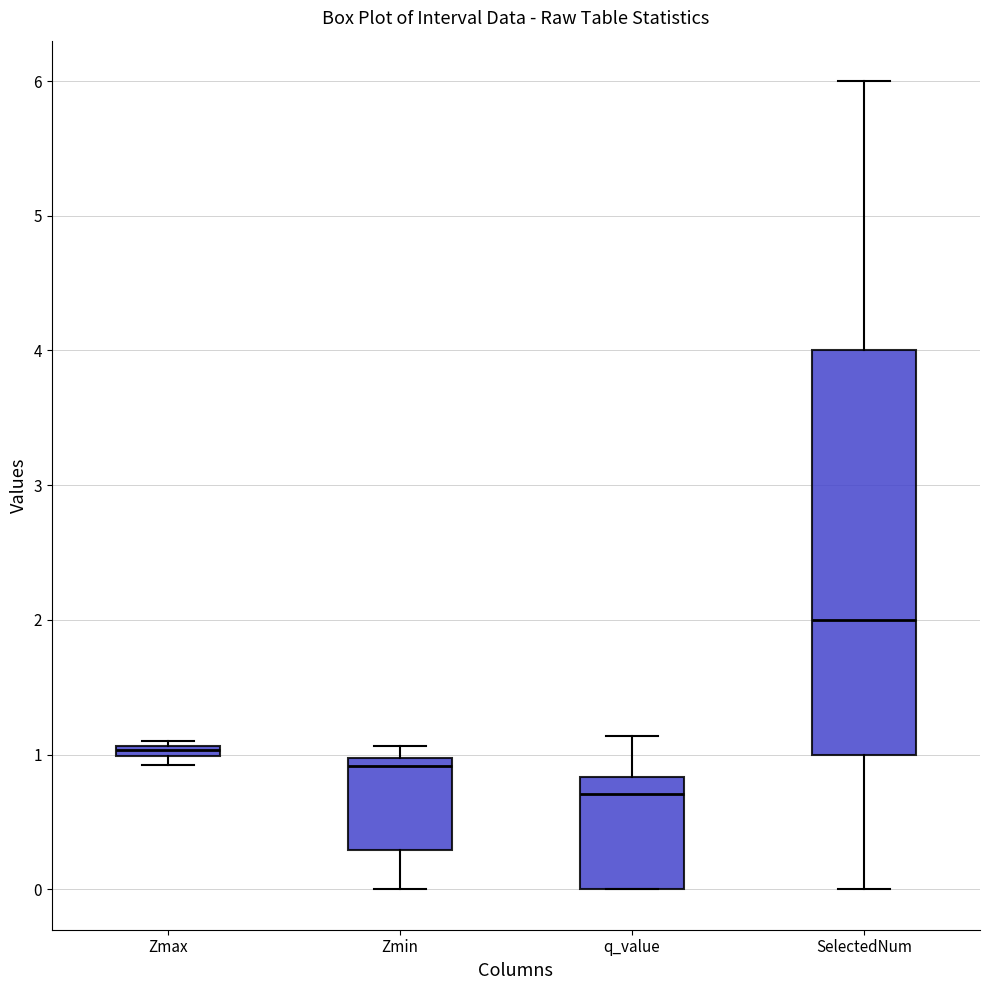

Where is the upper edge of the box for Zmax on the y-axis? The values are not printed on the chart, so give them approximately, as read against the axis.

1.1